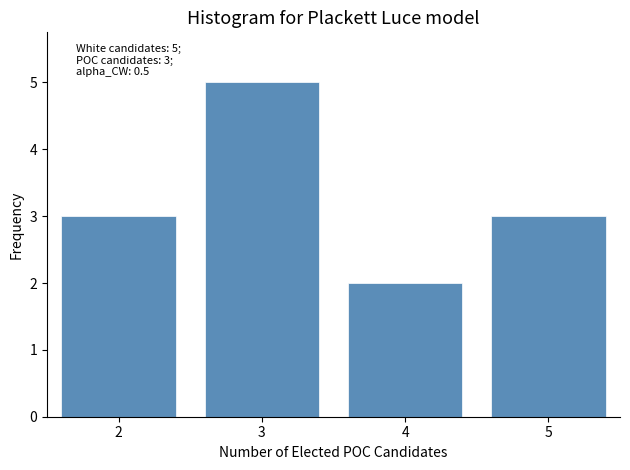

Which range on the x-axis has the tallest bar?

2.5 to 3.5